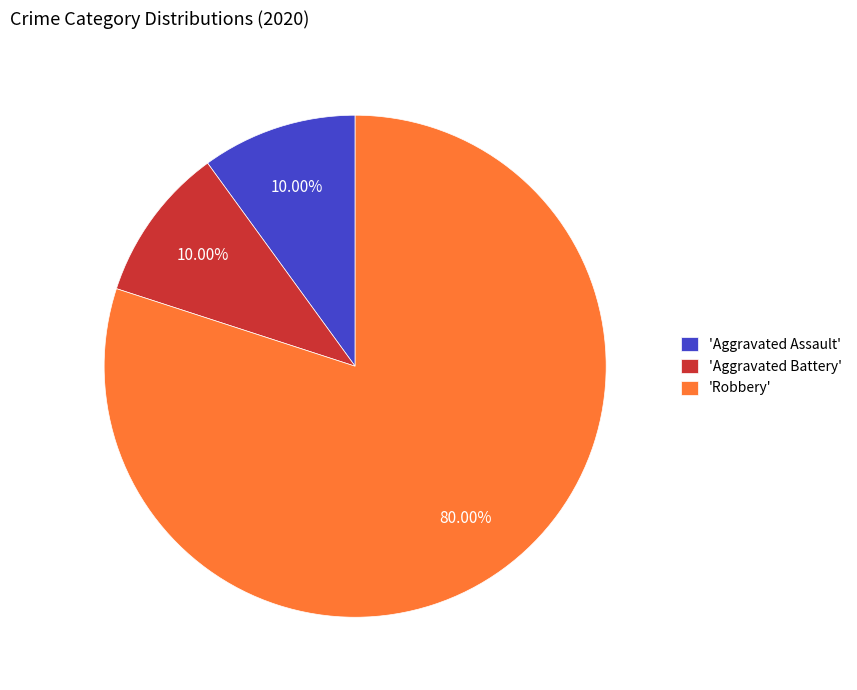

Which category has the biggest portion of the pie?

'Robbery'